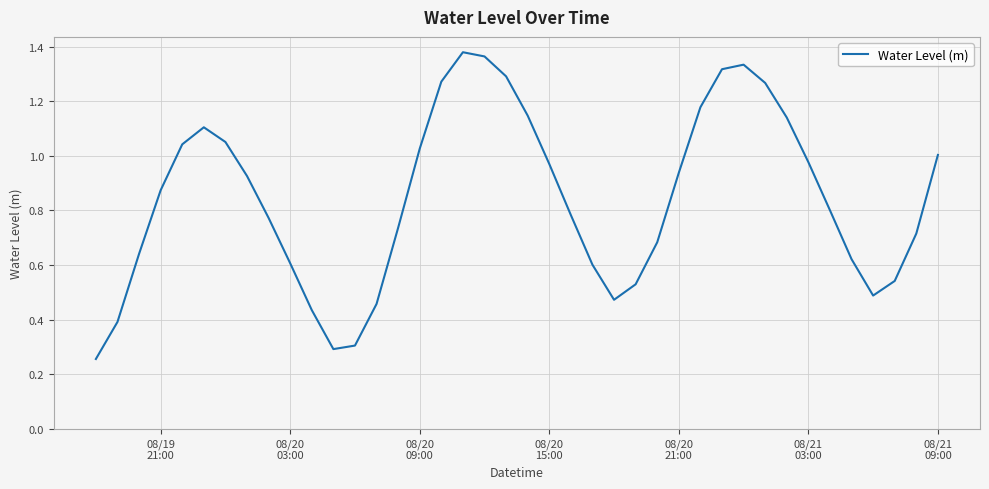

How many points are lower than both their immediate neighbors (excluding endpoints)?

3